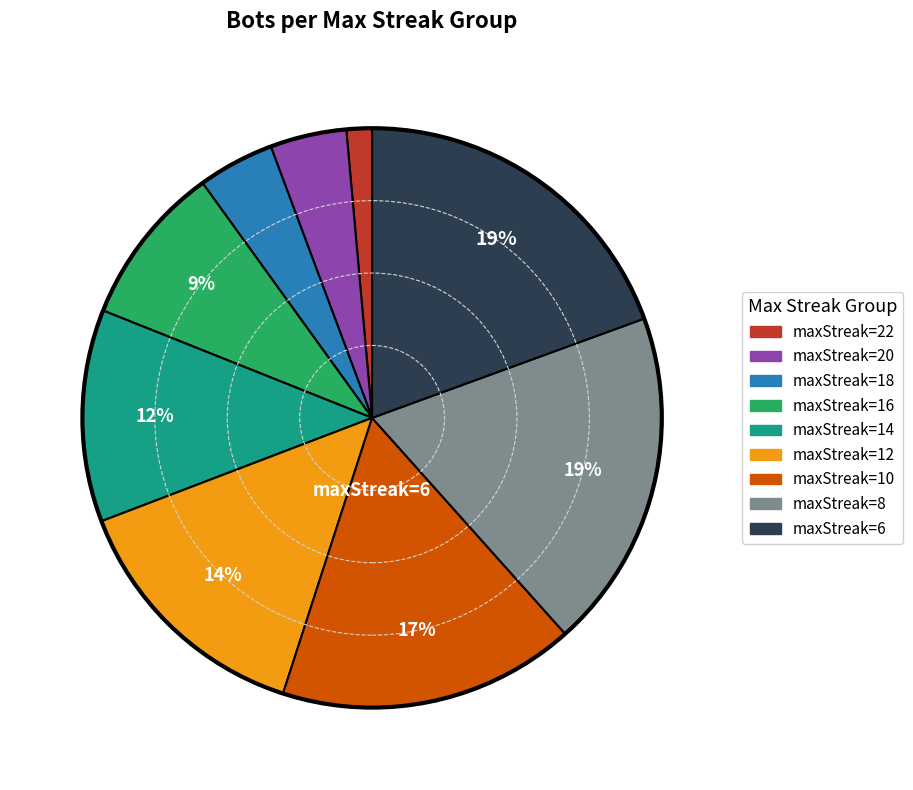

True or false: maxStreak=10 accounts for 17% of the total.

True